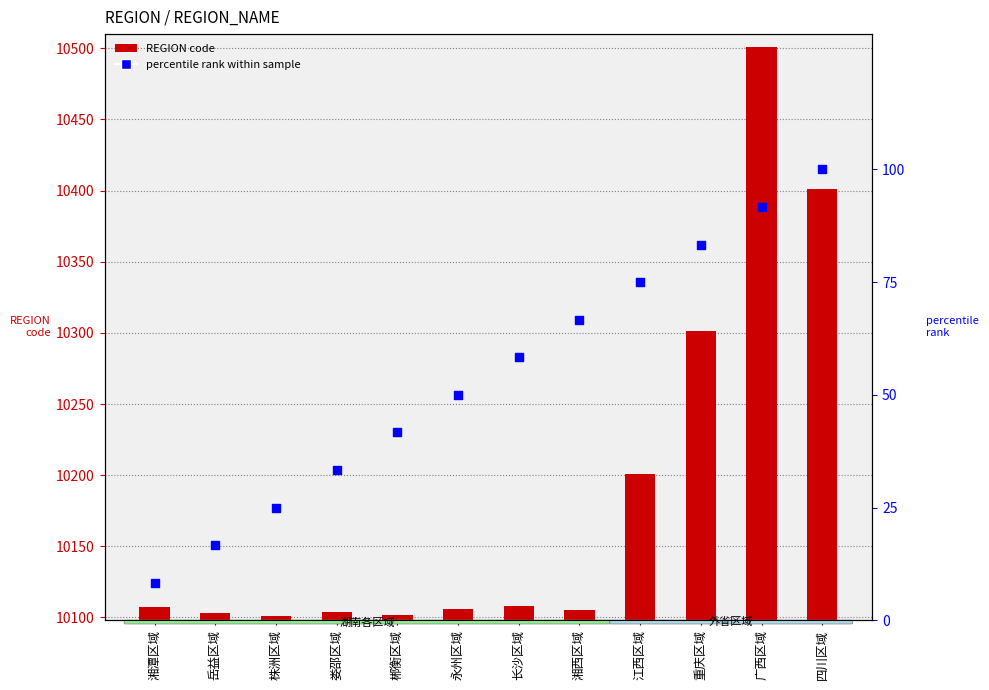

What are all the series names shown in the legend?

REGION code, percentile rank within sample